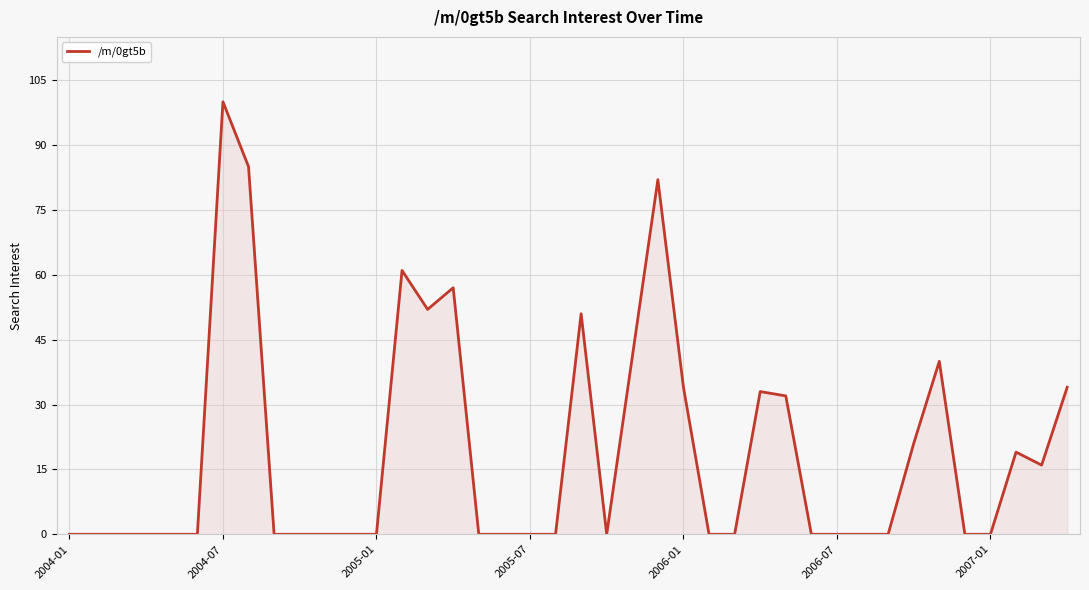

What is the maximum value shown in the chart?

100